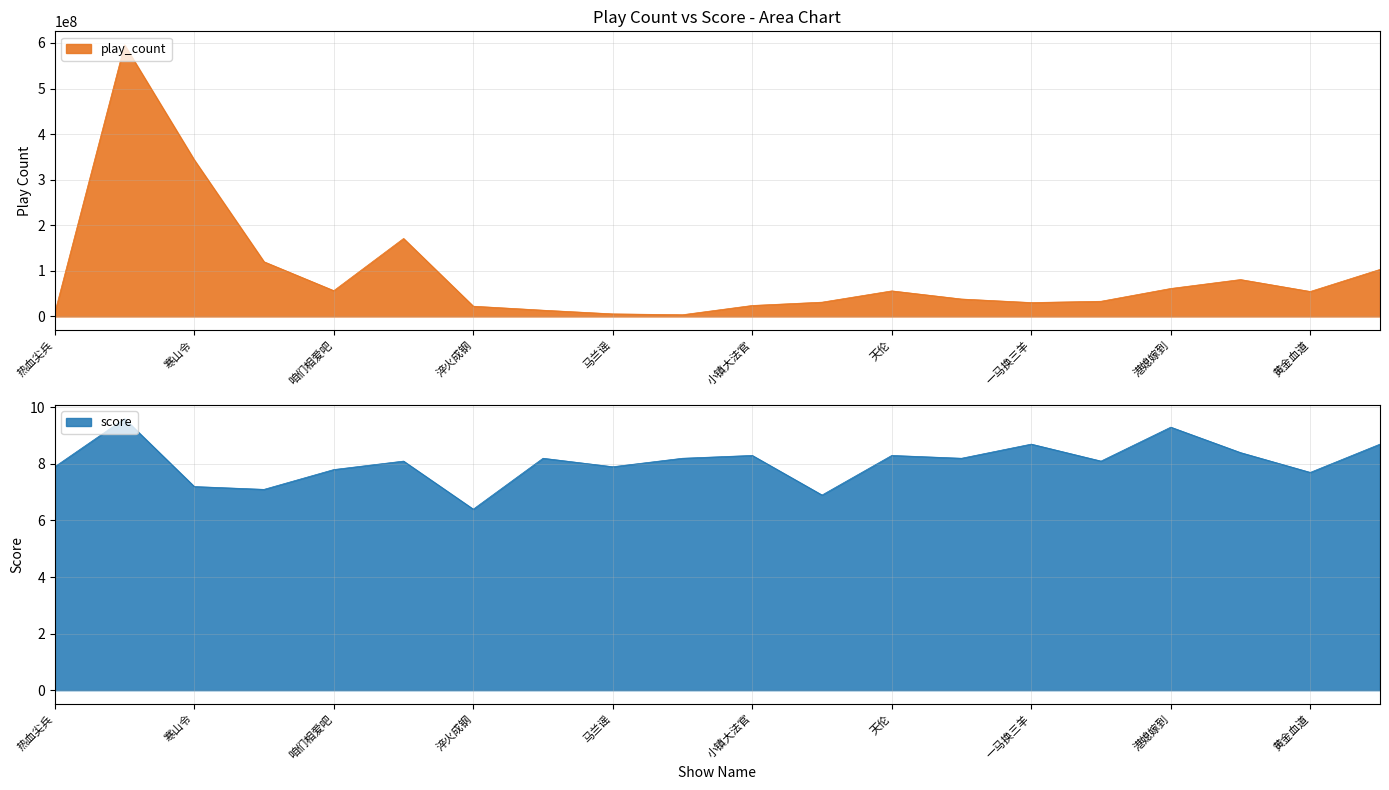

What is the average value of the play_count series?

92688127